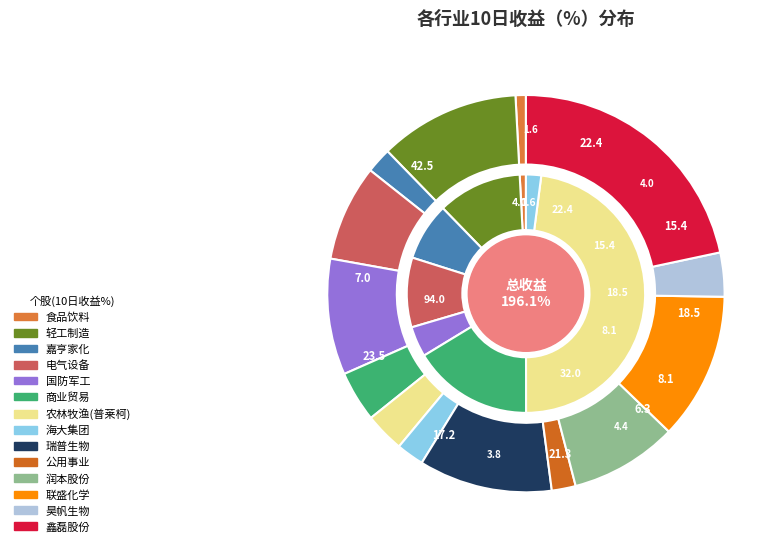

Do 公用事业 and 食品饮料 together represent more than half of the pie?

No